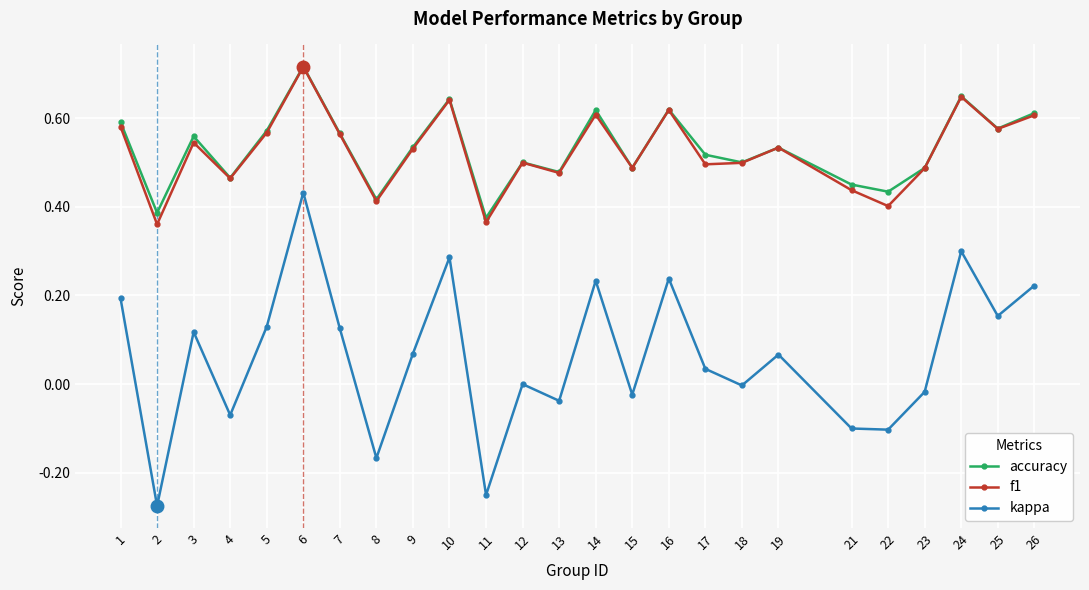

Where is the first local maximum for kappa?

3